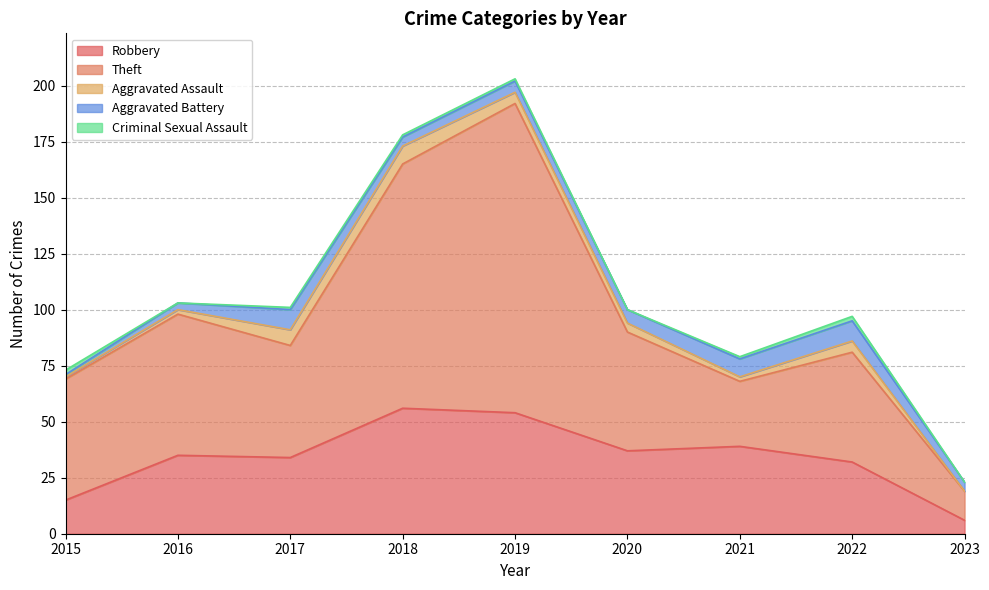

True or false: Theft and Aggravated Battery intersect in this chart.

False